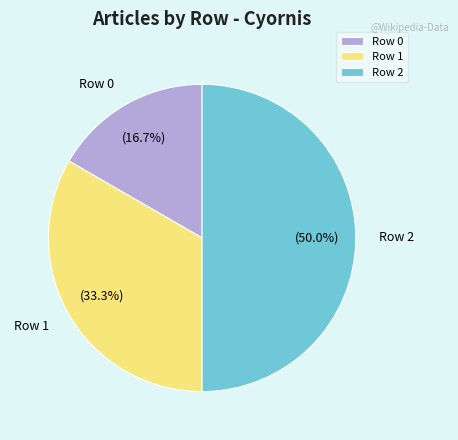

Is it true that Row 1 is 28% of the pie?

False